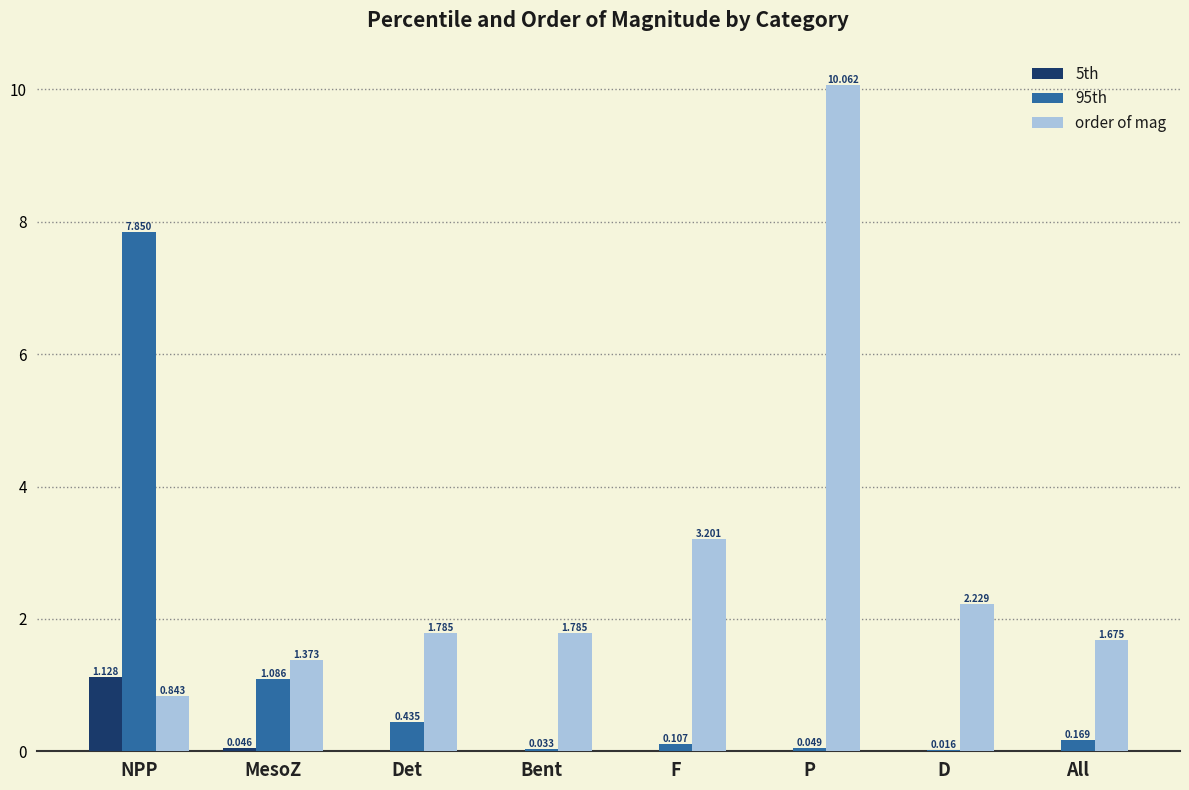

Where is order of mag nearest to the value 5?

F